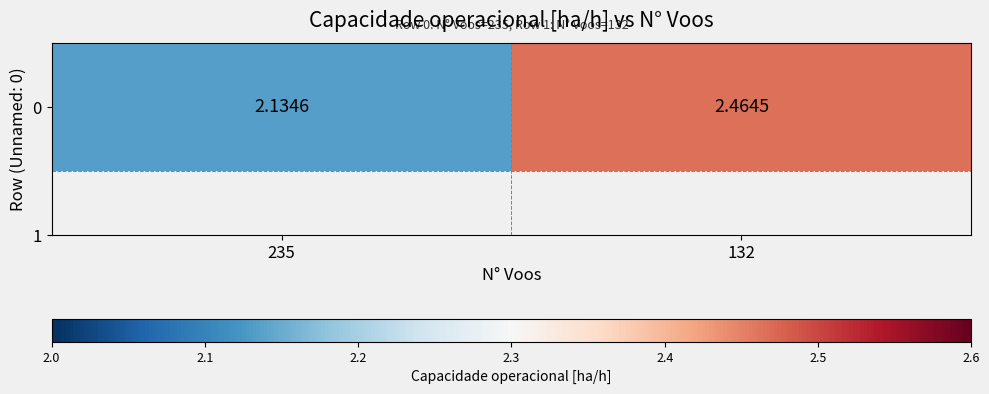

Rank the categories by value from lowest to highest.

235, 132